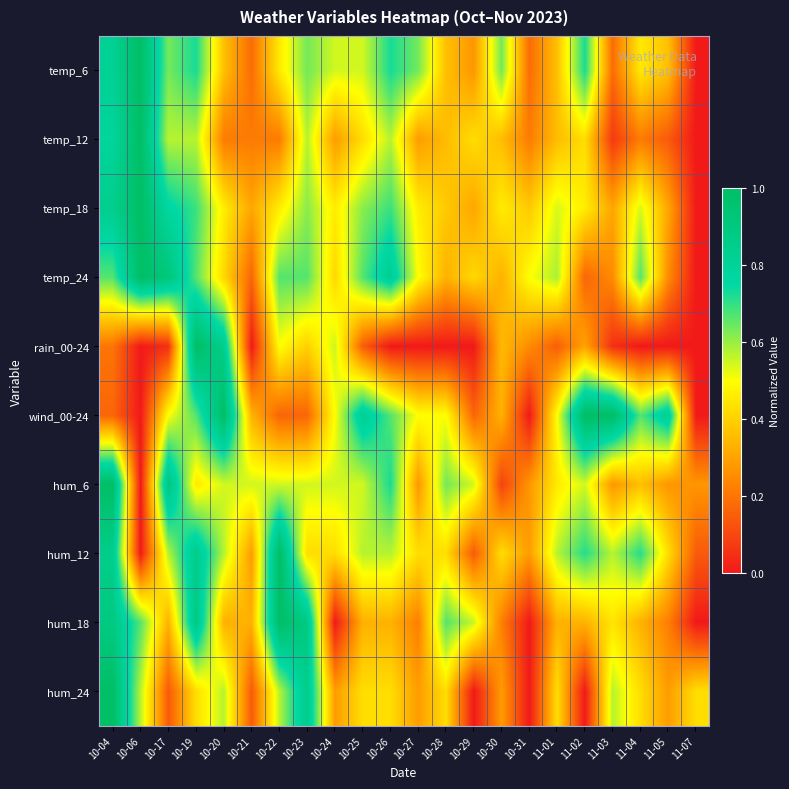

Reading left to right, list all the values displayed in this chart.

temp_6: 10-04=0.8	10-06=1.0	10-17=0.6	10-19=0.7	10-20=0.4	10-21=0.2	10-22=0.5	10-23=0.6	10-24=0.5	10-25=0.5	10-26=0.7	10-27=0.6	10-28=0.4	10-29=0.3	10-30=0.6	10-31=0.2	11-01=0.4	11-02=0.7	11-03=0.2	11-04=0.5	11-05=0.4	11-07=0.0
temp_12: 10-04=0.8	10-06=1.0	10-17=0.6	10-19=0.6	10-20=0.2	10-21=0.2	10-22=0.2	10-23=0.6	10-24=0.3	10-25=0.4	10-26=0.6	10-27=0.3	10-28=0.4	10-29=0.4	10-30=0.4	10-31=0.2	11-01=0.4	11-02=0.4	11-03=0.1	11-04=0.2	11-05=0.1	11-07=0.0
temp_18: 10-04=0.8	10-06=1.0	10-17=0.8	10-19=0.7	10-20=0.5	10-21=0.3	10-22=0.5	10-23=0.6	10-24=0.5	10-25=0.6	10-26=0.7	10-27=0.5	10-28=0.4	10-29=0.3	10-30=0.5	10-31=0.4	11-01=0.5	11-02=0.5	11-03=0.3	11-04=0.5	11-05=0.3	11-07=0.0
temp_24: 10-04=0.7	10-06=1.0	10-17=0.9	10-19=0.7	10-20=0.4	10-21=0.2	10-22=0.7	10-23=0.7	10-24=0.4	10-25=0.7	10-26=0.8	10-27=0.5	10-28=0.3	10-29=0.4	10-30=0.3	10-31=0.5	11-01=0.6	11-02=0.2	11-03=0.2	11-04=0.7	11-05=0.2	11-07=0.0
rain_00-24: 10-04=0.2	10-06=0.0	10-17=0.1	10-19=1.0	10-20=0.8	10-21=0.0	10-22=0.5	10-23=0.4	10-24=0.6	10-25=0.1	10-26=0.0	10-27=0.0	10-28=0.0	10-29=0.0	10-30=0.3	10-31=0.2	11-01=0.1	11-02=0.3	11-03=0.1	11-04=0.0	11-05=0.0	11-07=0.0
wind_00-24: 10-04=0.2	10-06=0.0	10-17=0.5	10-19=0.7	10-20=1.0	10-21=0.3	10-22=0.2	10-23=0.2	10-24=0.5	10-25=0.8	10-26=0.7	10-27=0.5	10-28=0.5	10-29=0.2	10-30=0.3	10-31=0.0	11-01=0.5	11-02=1.0	11-03=1.0	11-04=0.7	11-05=0.8	11-07=0.0
hum_6: 10-04=1.0	10-06=0.0	10-17=0.9	10-19=0.5	10-20=0.5	10-21=0.5	10-22=0.5	10-23=0.5	10-24=0.5	10-25=0.5	10-26=0.7	10-27=0.3	10-28=0.6	10-29=0.5	10-30=0.1	10-31=0.3	11-01=0.5	11-02=0.5	11-03=0.3	11-04=0.4	11-05=0.3	11-07=0.3
hum_12: 10-04=0.9	10-06=0.0	10-17=0.6	10-19=0.9	10-20=0.6	10-21=0.3	10-22=1.0	10-23=0.4	10-24=0.4	10-25=0.6	10-26=0.6	10-27=0.4	10-28=0.4	10-29=0.1	10-30=0.4	10-31=0.3	11-01=0.6	11-02=0.7	11-03=0.6	11-04=0.7	11-05=0.4	11-07=0.1
hum_18: 10-04=0.9	10-06=0.7	10-17=0.3	10-19=0.9	10-20=0.3	10-21=0.3	10-22=1.0	10-23=0.9	10-24=0.0	10-25=0.3	10-26=0.3	10-27=0.2	10-28=0.7	10-29=0.6	10-30=0.2	10-31=0.0	11-01=0.3	11-02=0.3	11-03=0.4	11-04=0.3	11-05=0.2	11-07=0.0
hum_24: 10-04=1.0	10-06=0.6	10-17=0.1	10-19=0.4	10-20=0.6	10-21=0.1	10-22=0.6	10-23=0.9	10-24=0.3	10-25=0.4	10-26=0.4	10-27=0.3	10-28=0.4	10-29=0.0	10-30=0.3	10-31=0.0	11-01=0.4	11-02=0.0	11-03=0.6	11-04=0.4	11-05=0.3	11-07=0.4